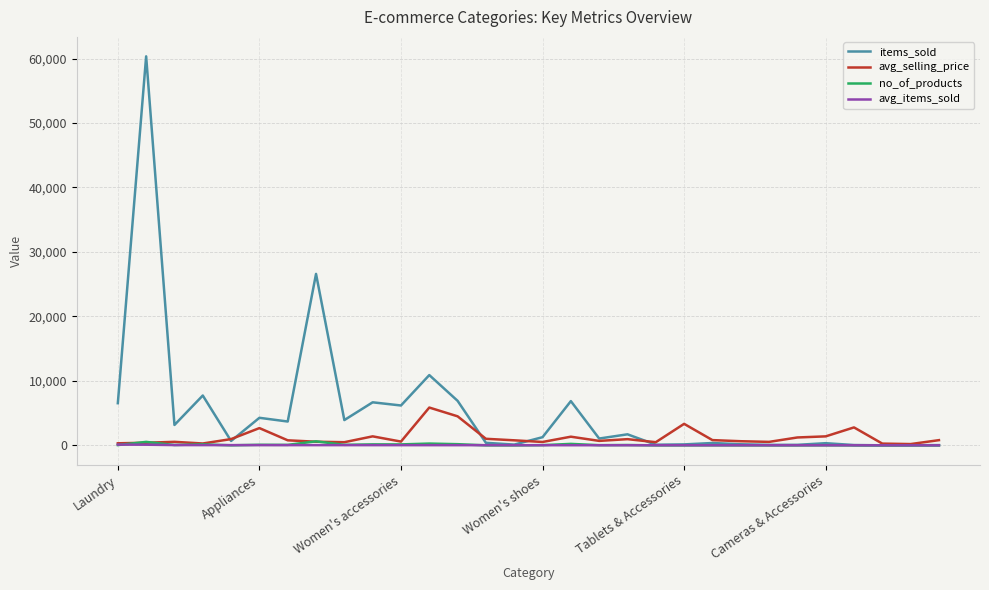

Which series has the largest range (max minus min)?

items_sold